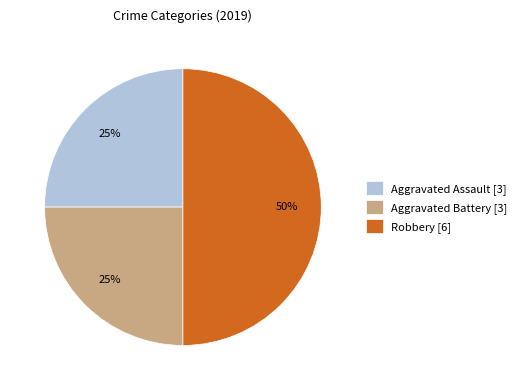

Is it true that Aggravated Assault is 35% of the pie?

False